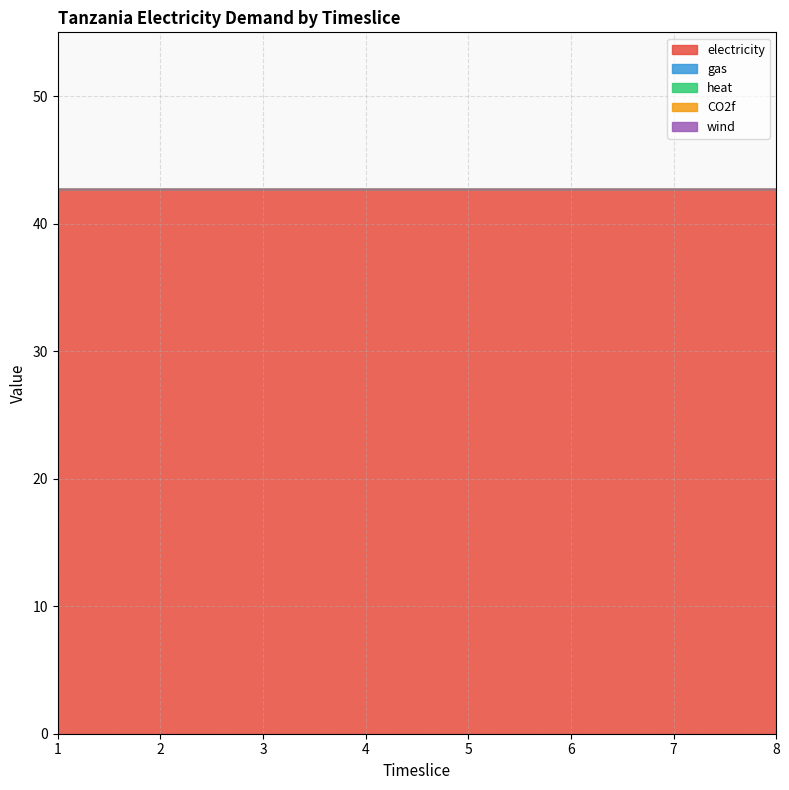

True or false: CO2f and electricity cross at least once.

False